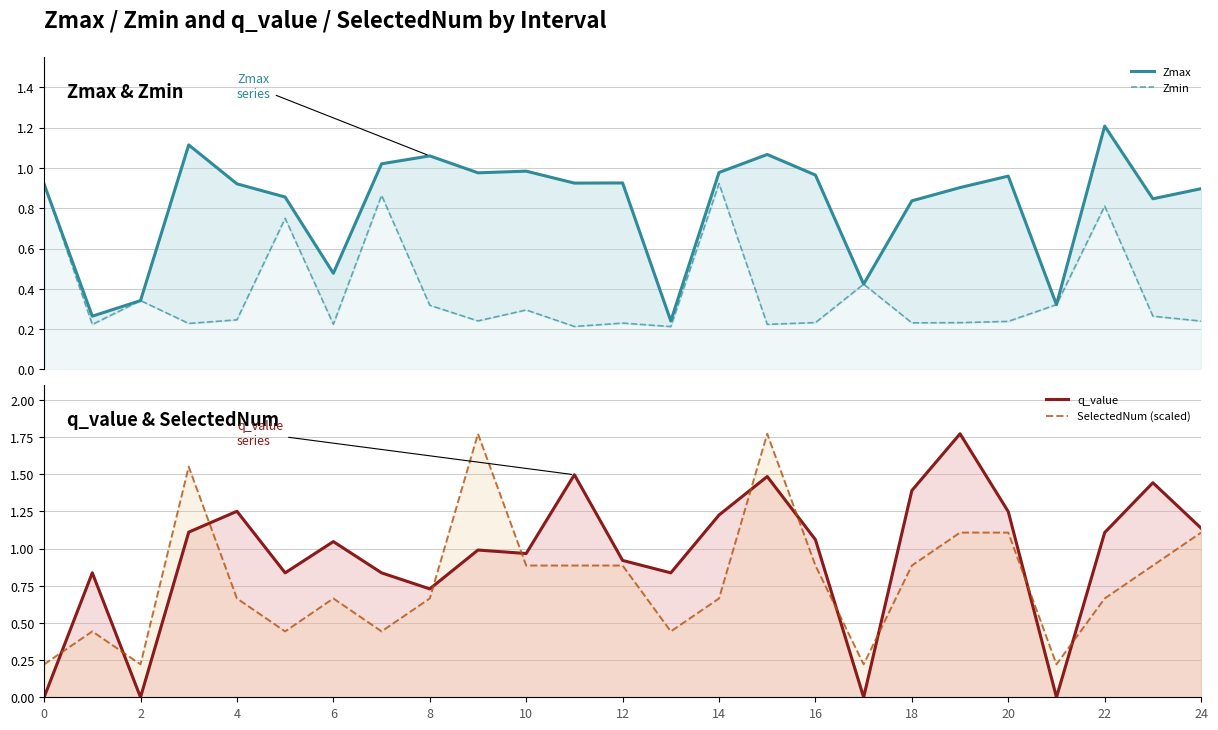

True or false: SelectedNum (scaled) has more than 0 points higher than both neighbors.

True